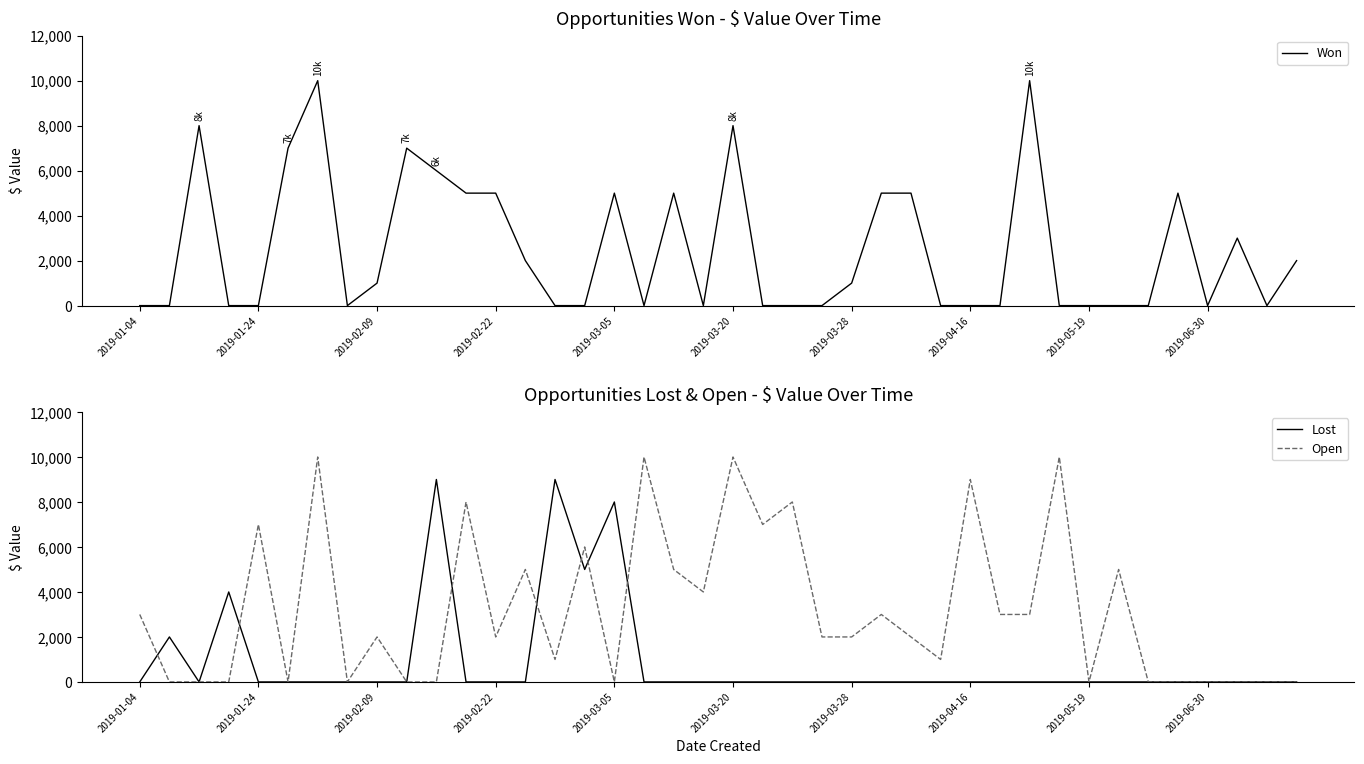

What is the highest value of the Lost series?

9000